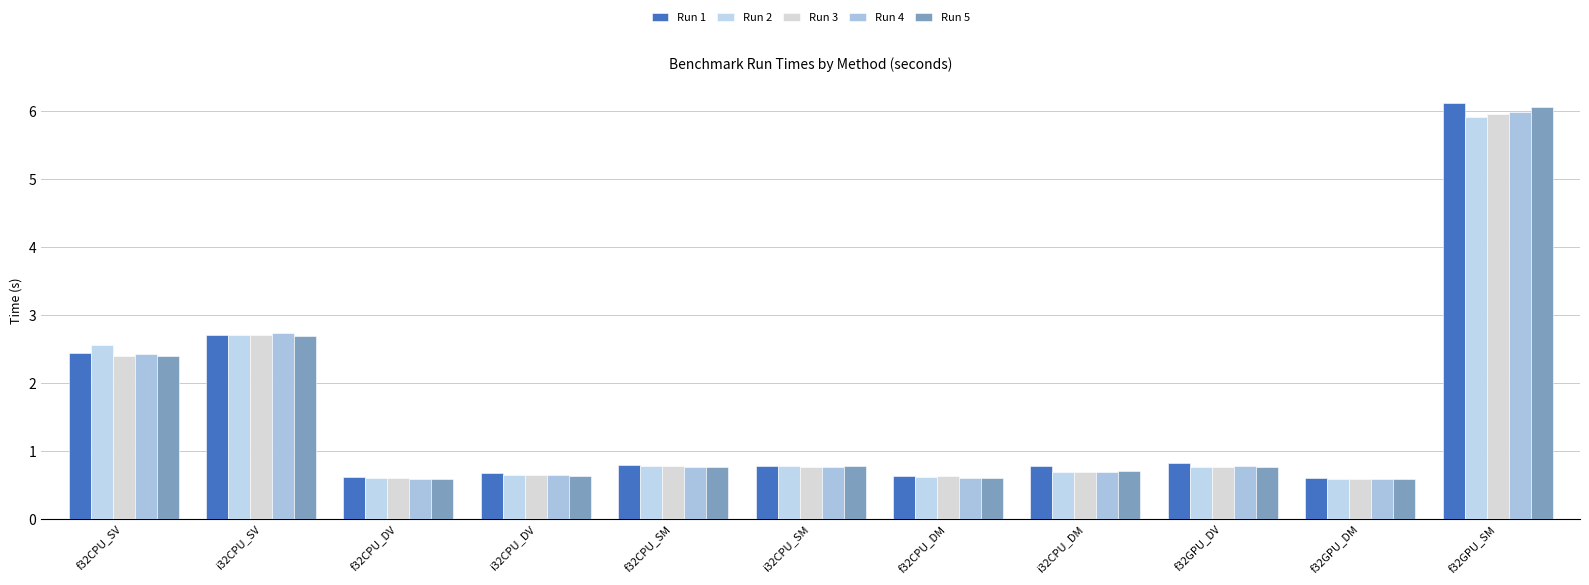

Rank the series at f32CPU_DM from lowest to highest value.

Run 5, Run 4, Run 2, Run 3, Run 1